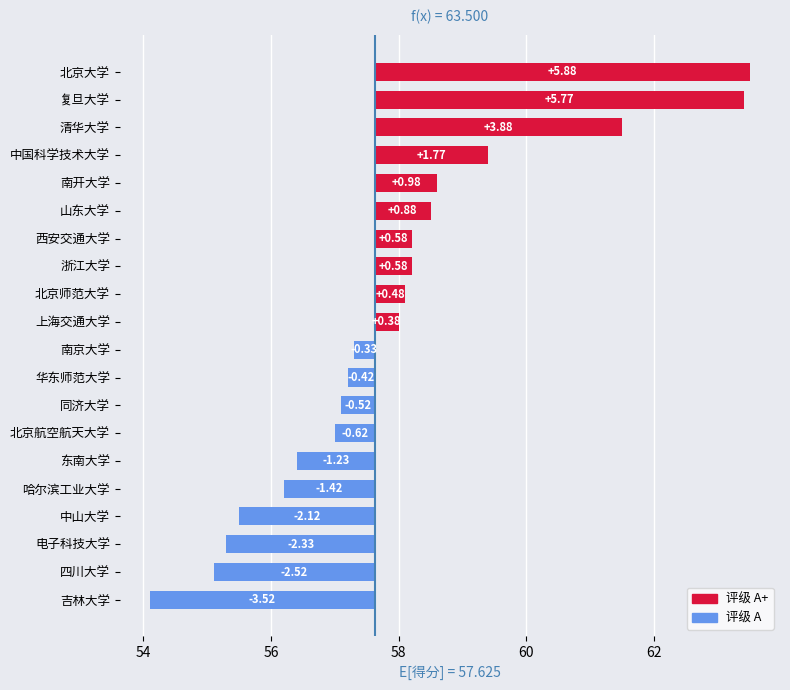

What is the label of the 7th bar from the right?

北京航空航天大学